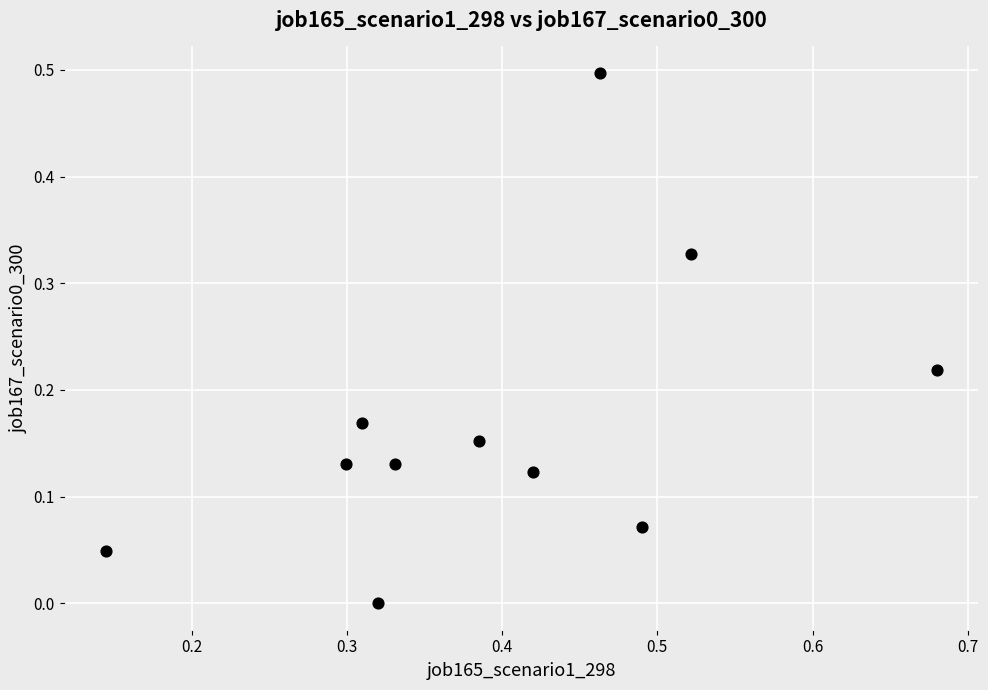

What is the average X value?

0.4